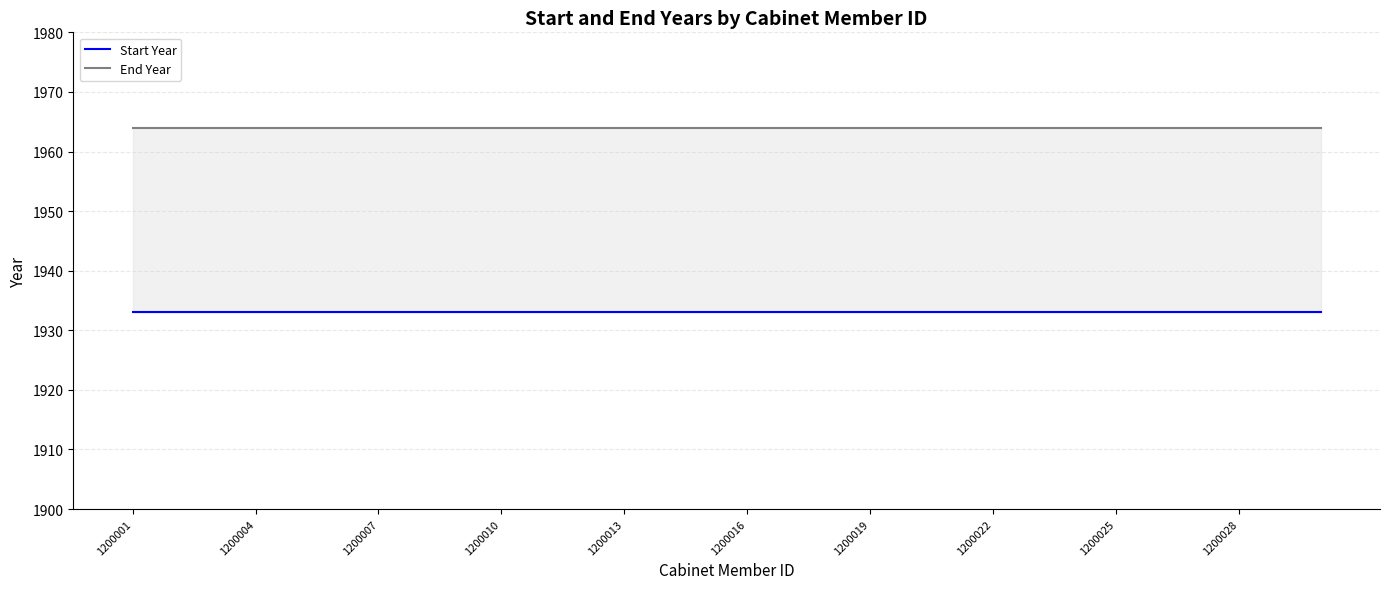

List the series in order of their peak value, highest first.

End Year, Start Year